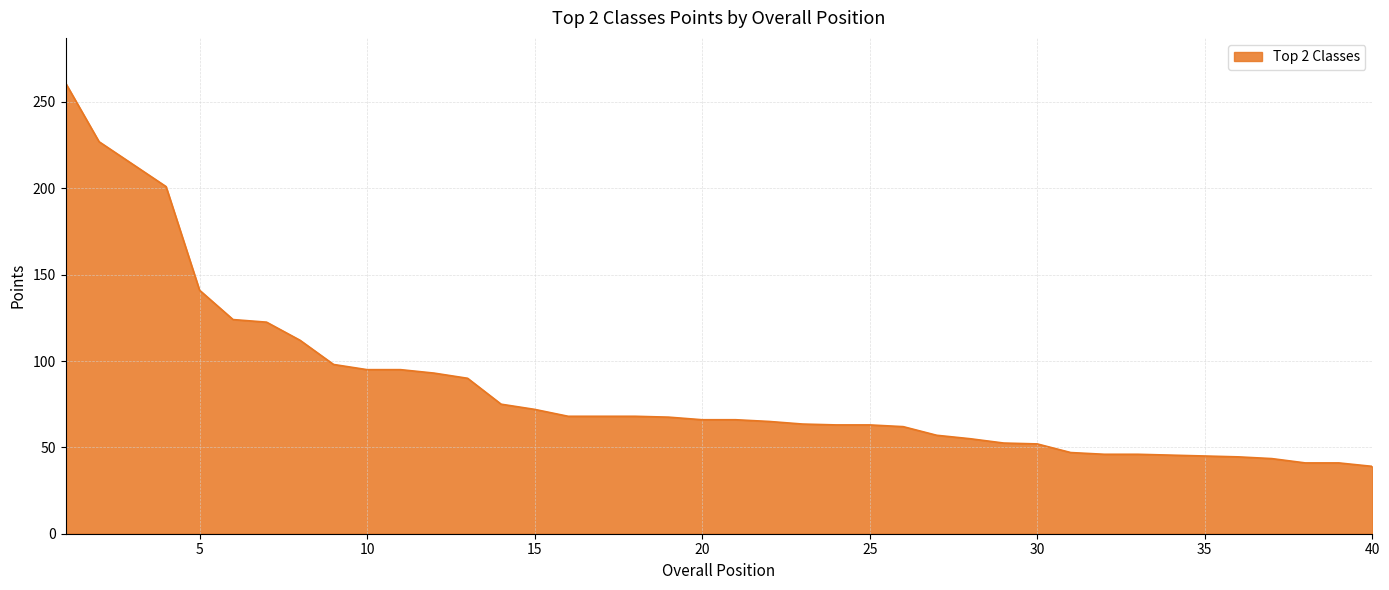

What is the greatest value displayed?

261.0